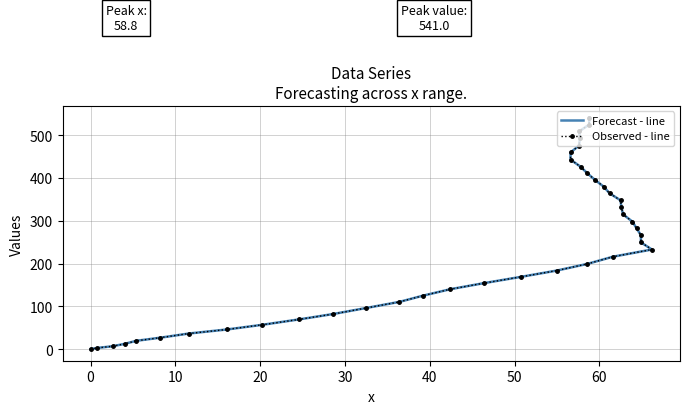

What is the total value across all series at 0?

5.6